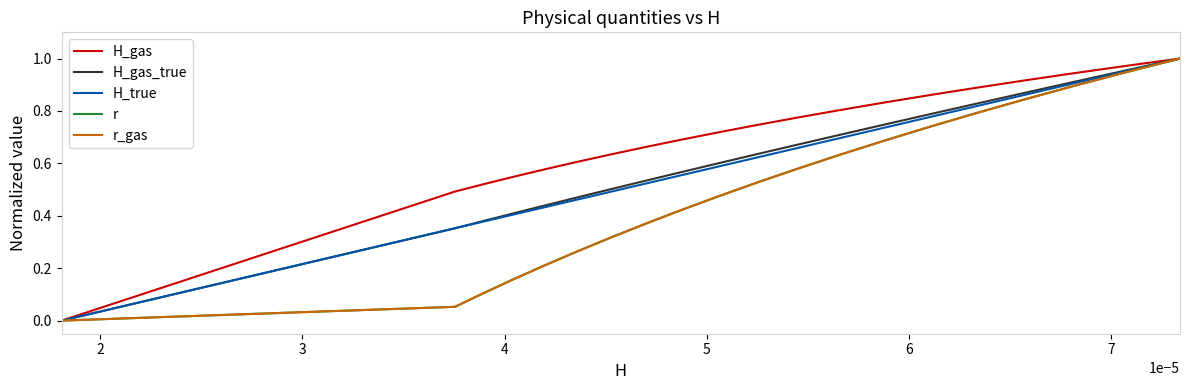

Does the chart display data point markers on the line(s)?

No